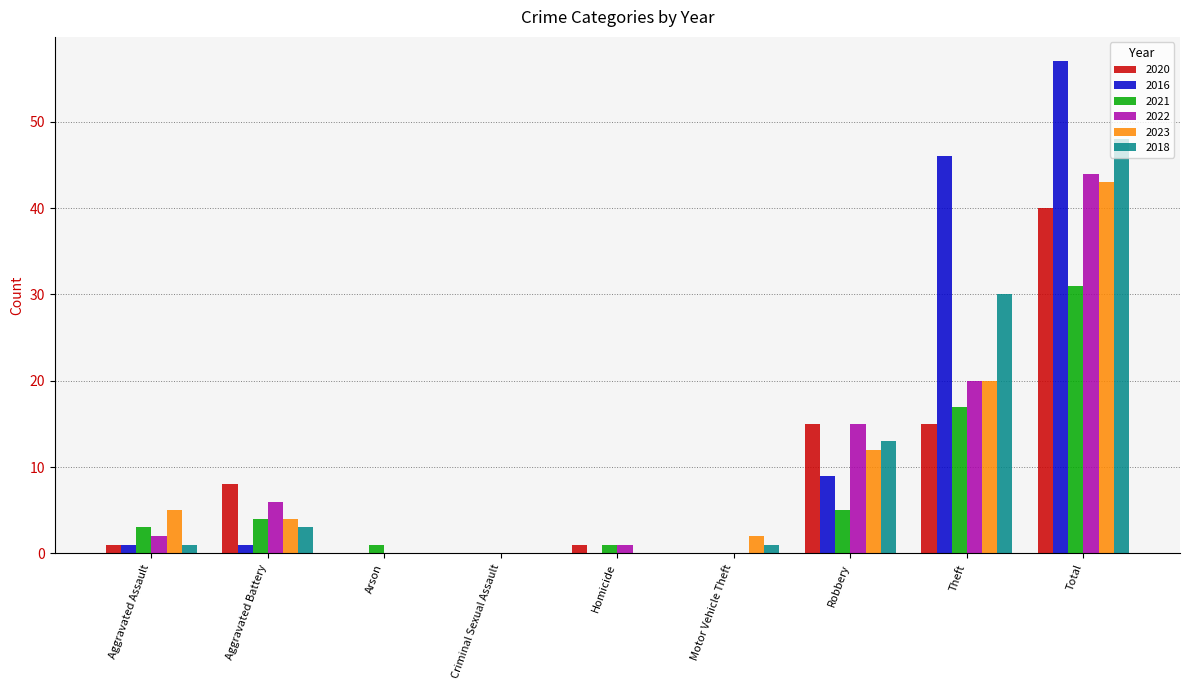

Reading right to left, extract all data points from this chart.

2020: Total=40	Theft=15	Robbery=15	Motor Vehicle Theft=0	Homicide=1	Criminal Sexual Assault=0	Arson=0	Aggravated Battery=8	Aggravated Assault=1
2016: Total=57	Theft=46	Robbery=9	Motor Vehicle Theft=0	Homicide=0	Criminal Sexual Assault=0	Arson=0	Aggravated Battery=1	Aggravated Assault=1
2021: Total=31	Theft=17	Robbery=5	Motor Vehicle Theft=0	Homicide=1	Criminal Sexual Assault=0	Arson=1	Aggravated Battery=4	Aggravated Assault=3
2022: Total=44	Theft=20	Robbery=15	Motor Vehicle Theft=0	Homicide=1	Criminal Sexual Assault=0	Arson=0	Aggravated Battery=6	Aggravated Assault=2
2023: Total=43	Theft=20	Robbery=12	Motor Vehicle Theft=2	Homicide=0	Criminal Sexual Assault=0	Arson=0	Aggravated Battery=4	Aggravated Assault=5
2018: Total=48	Theft=30	Robbery=13	Motor Vehicle Theft=1	Homicide=0	Criminal Sexual Assault=0	Arson=0	Aggravated Battery=3	Aggravated Assault=1